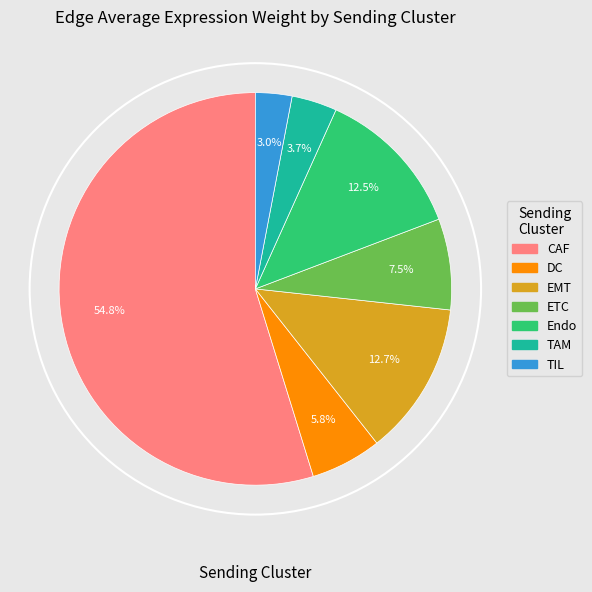

Is there a majority slice in this chart?

Yes